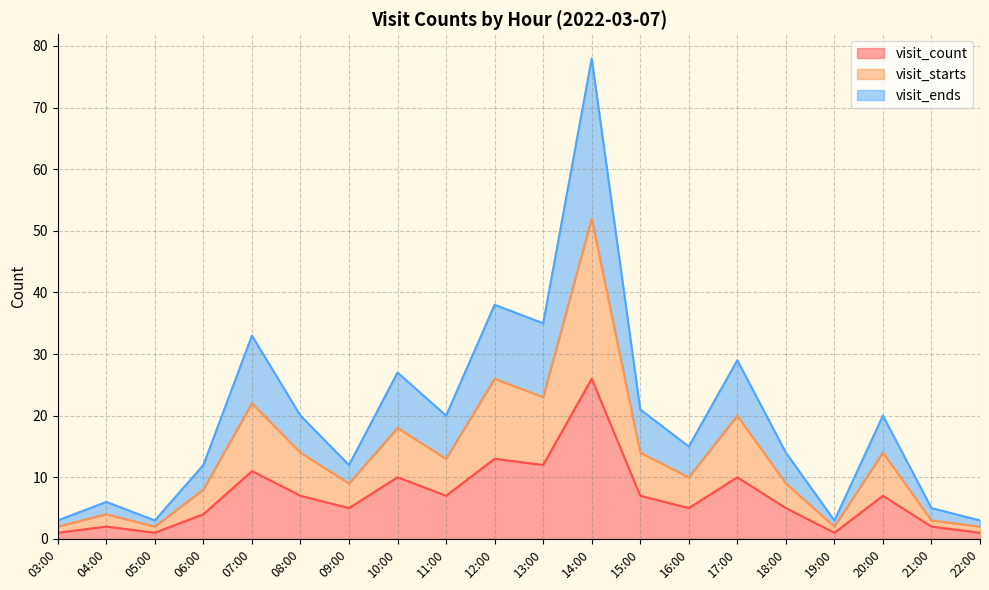

Is it true that visit_count equals 1 at 05:00?

True